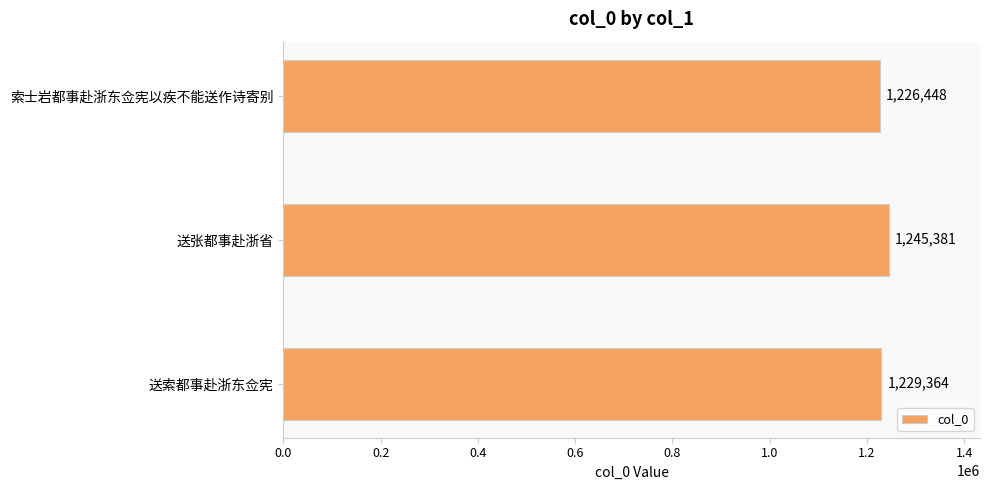

What is the average value?

1233731